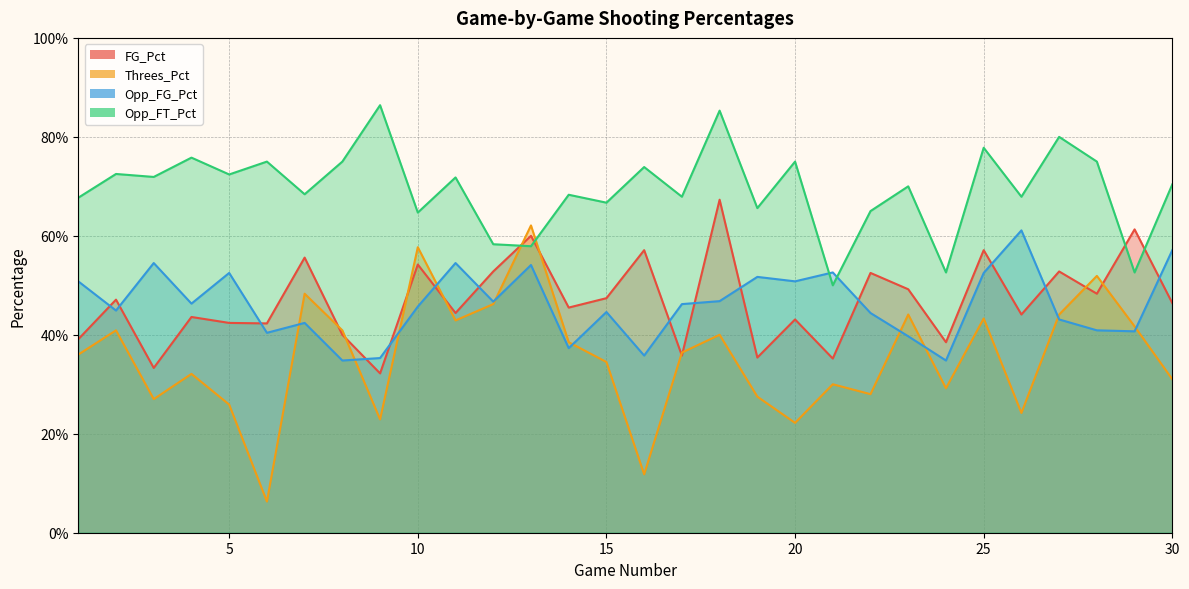

Which has a higher value, 30 or 13?

13